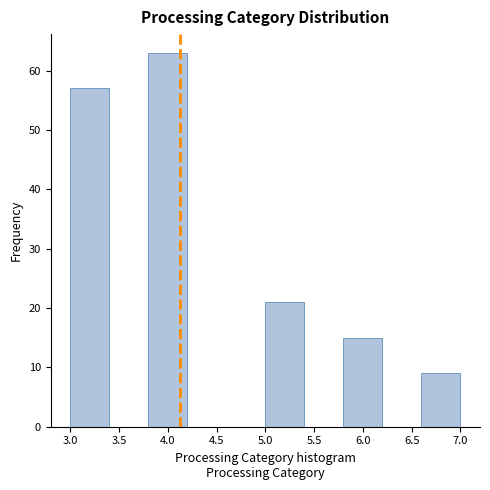

How tall is the bar that spans 5.8 to 6.2 on the x-axis? The values are not printed on the chart, so give them approximately, as read against the axis.

15